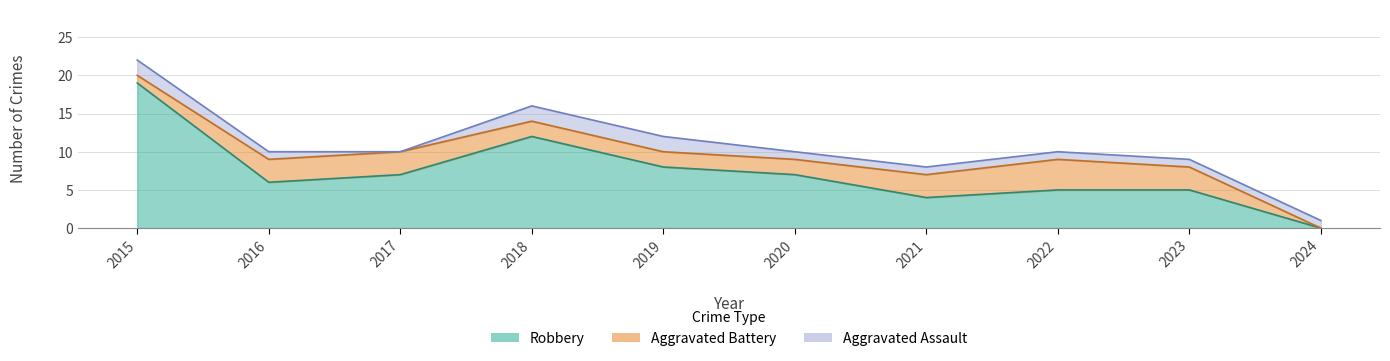

What are all the series names shown in the legend?

Aggravated Assault, Aggravated Battery, Robbery